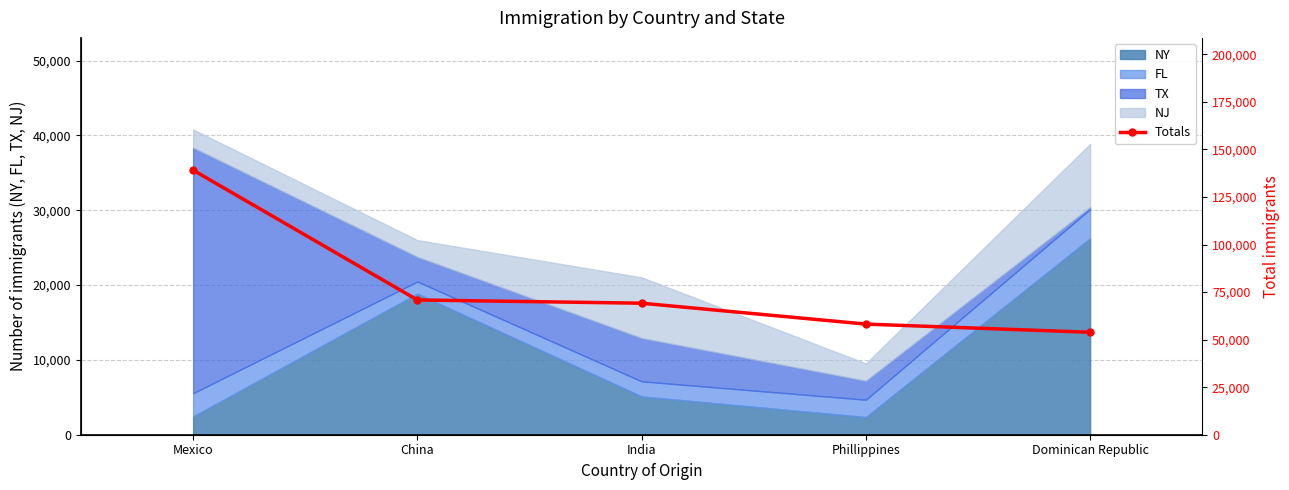

What is the difference between the maximum and minimum values?

85250